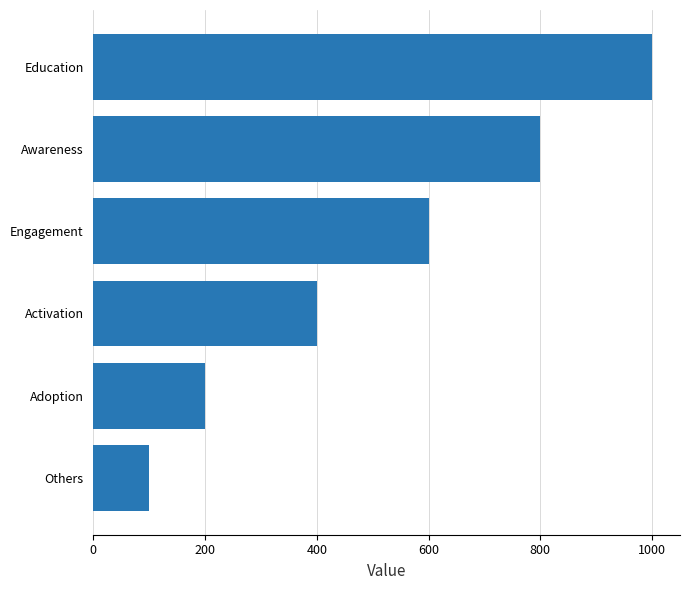

Rank the categories by value from highest to lowest.

Education, Awareness, Engagement, Activation, Adoption, Others